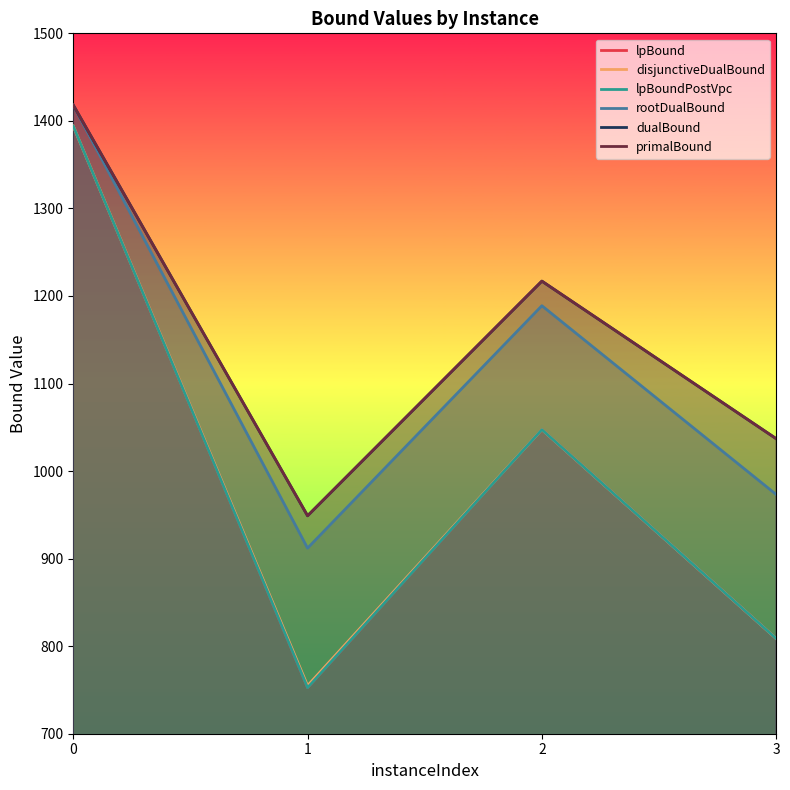

What is the approximate value of lpBound at 3?

808.7